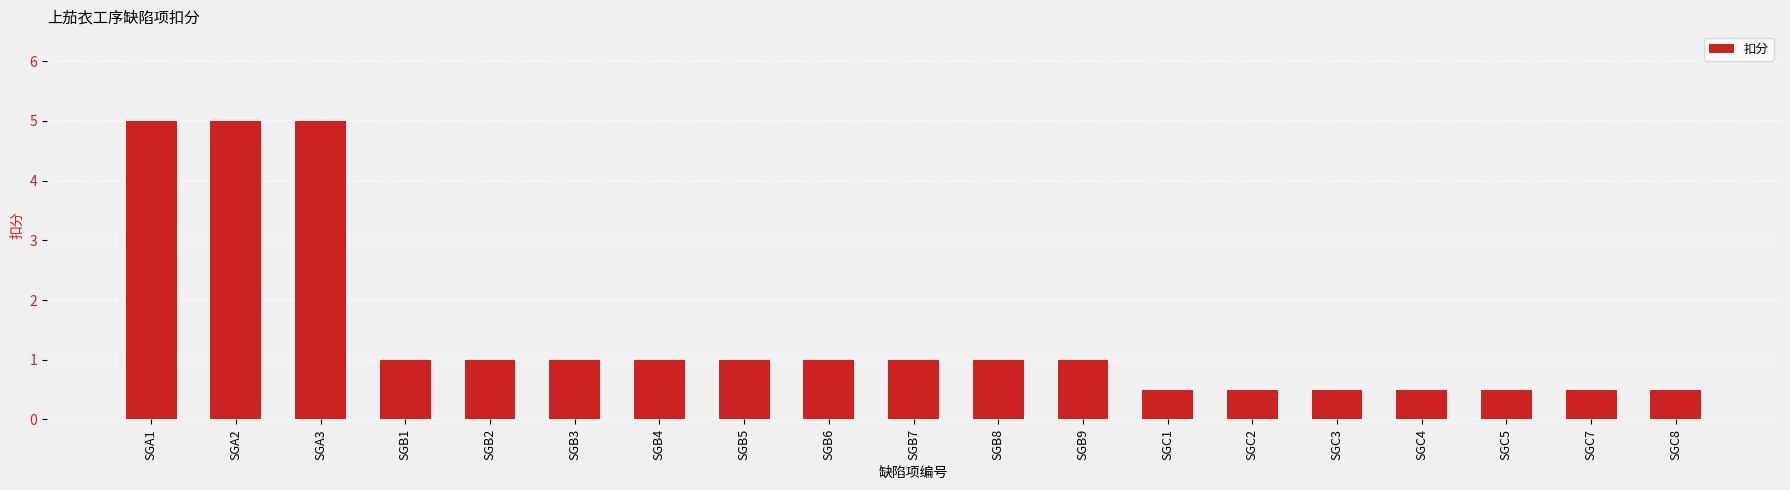

Which has a higher value, SGA2 or SGB7?

SGA2